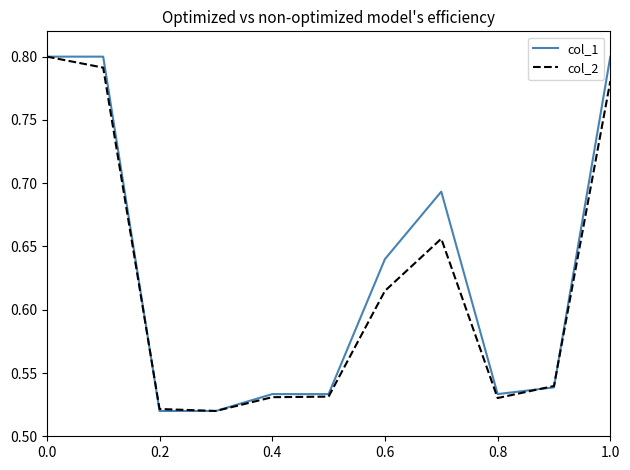

True or false: col_1 has more than 1 points higher than both neighbors.

False